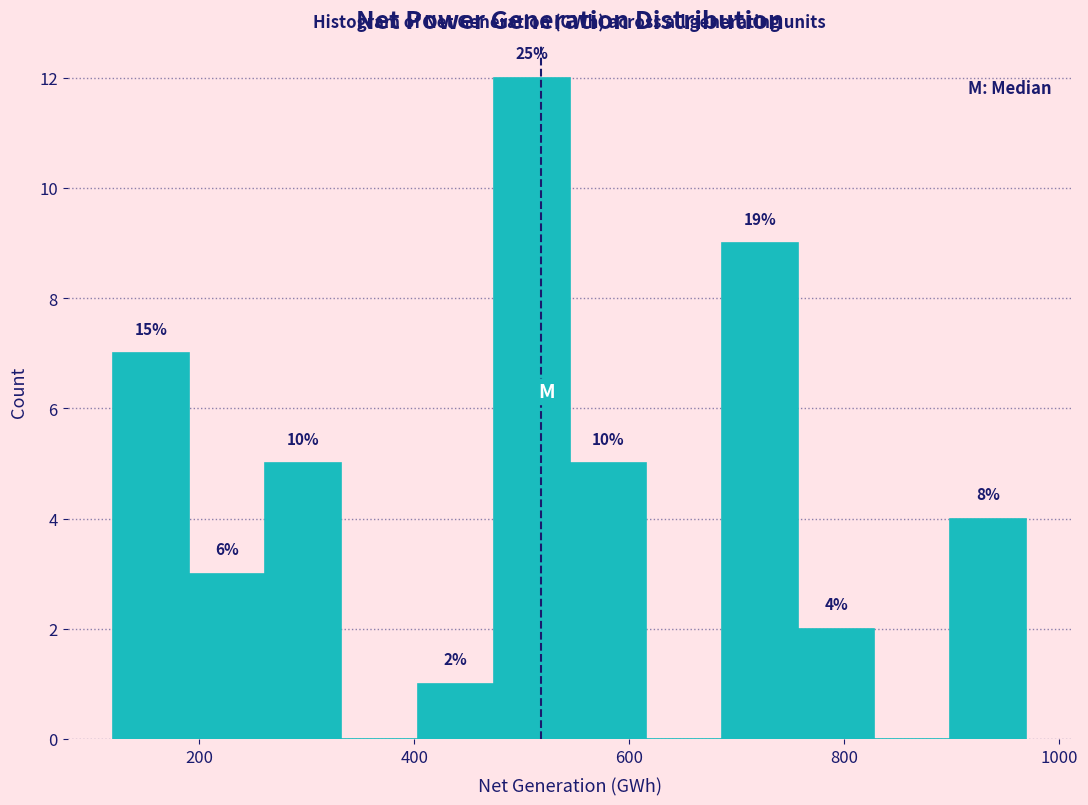

Read against the x-axis, roughly where is the centre of the tallest bar?

500